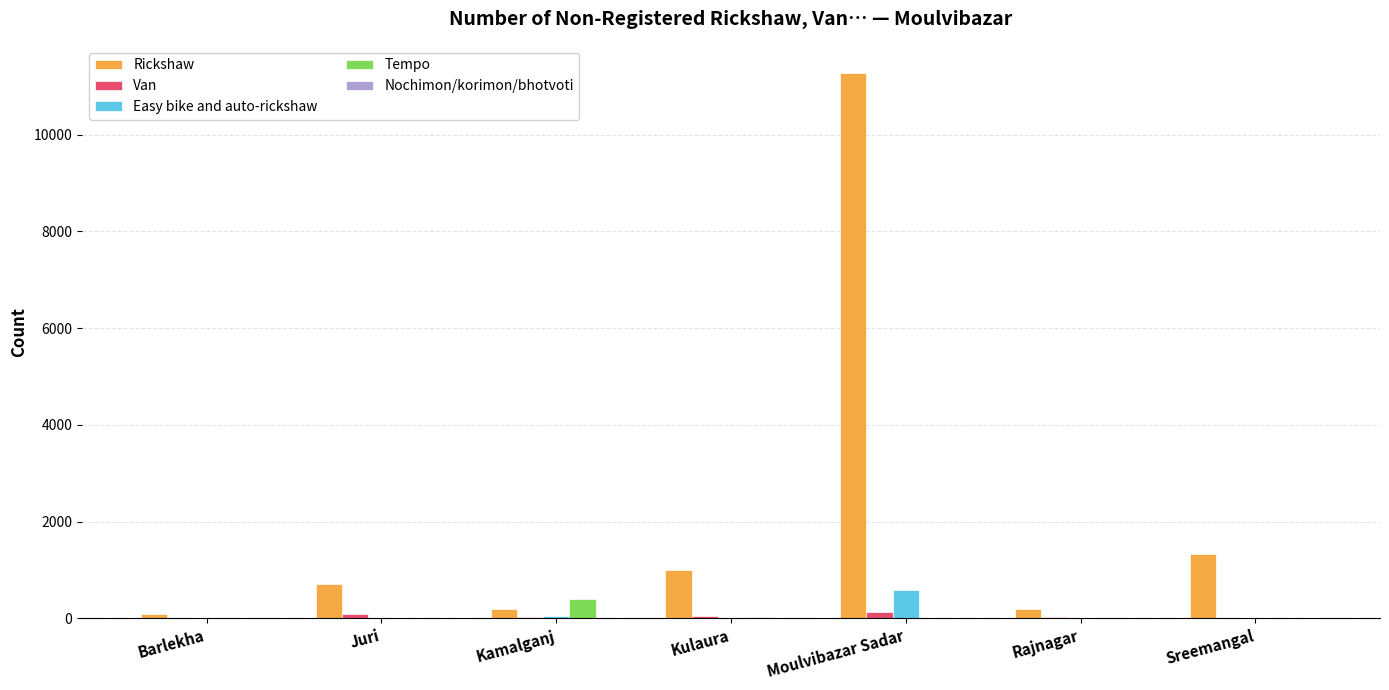

Between Barlekha and Juri, which series saw the biggest shift?

Rickshaw